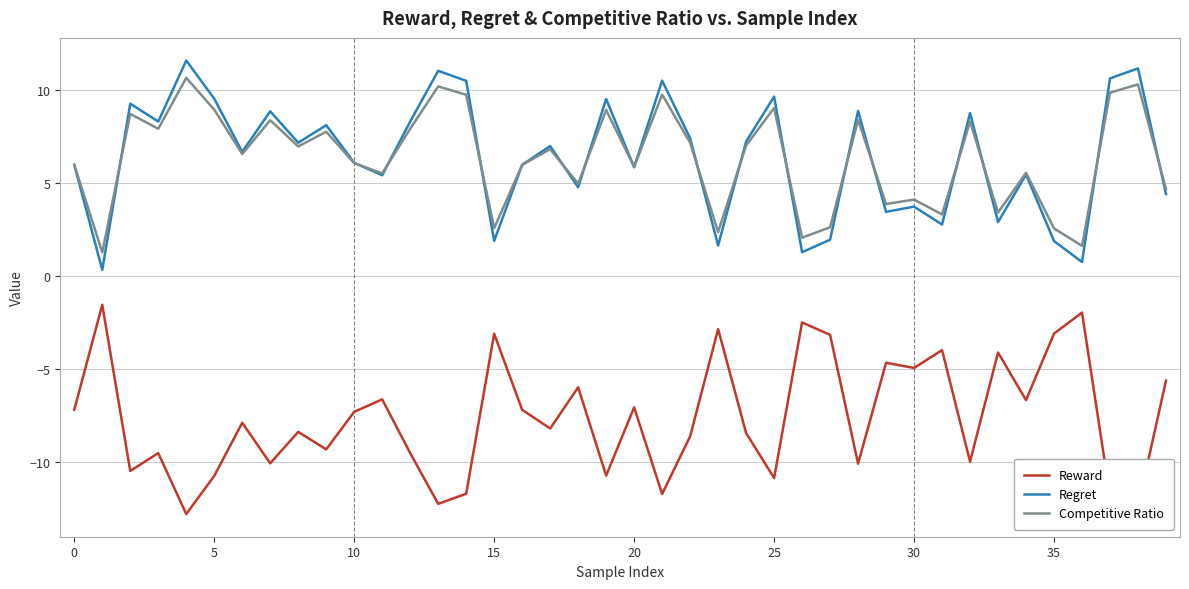

What is the highest value of the Competitive Ratio series?

10.7